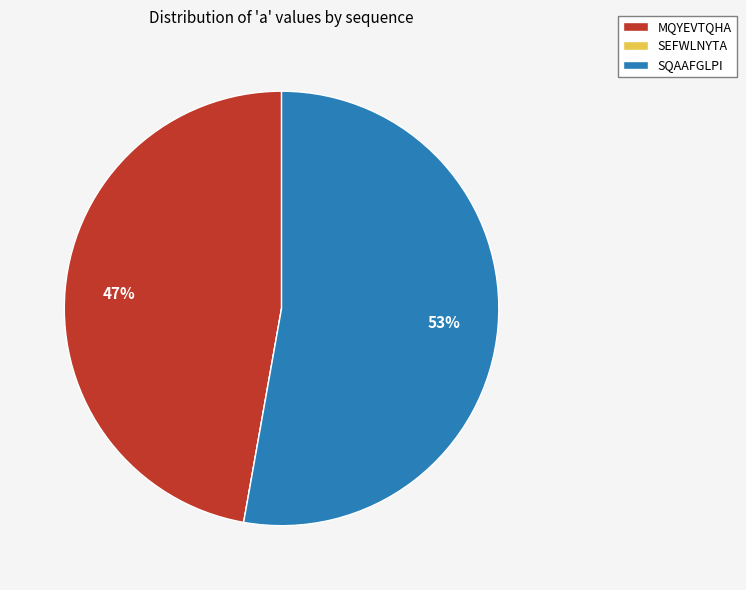

Which has a higher value, MQYEVTQHA or SQAAFGLPI?

SQAAFGLPI